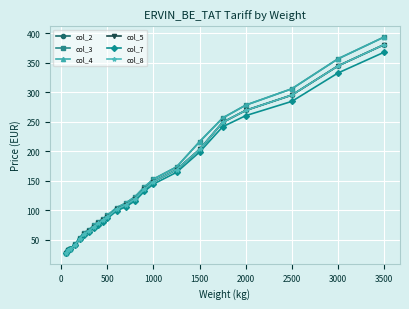

True or false: col_4 and col_7 intersect in this chart.

False